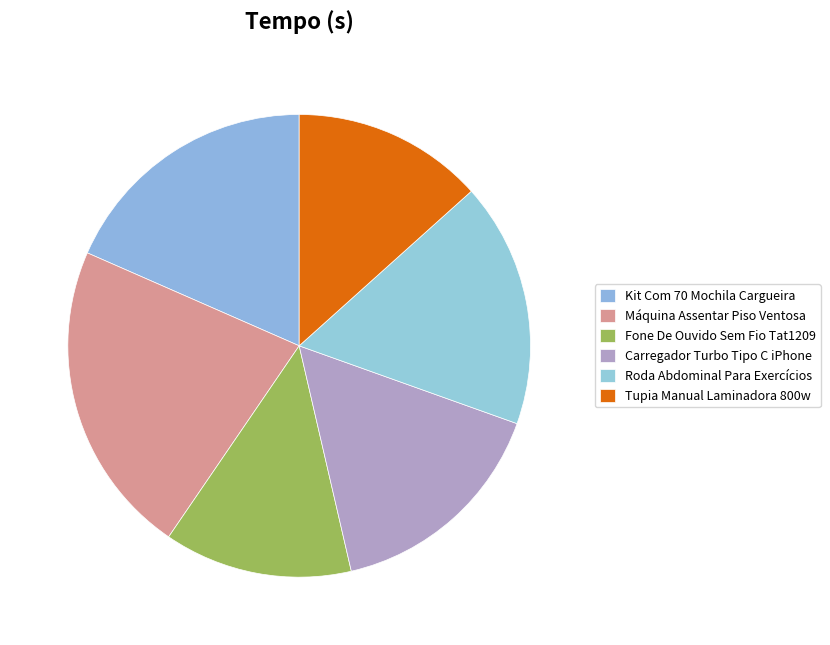

What is the change in value from Kit Com 70 Mochila Cargueira to Fone De Ouvido Sem Fio Tat1209?

-0.8